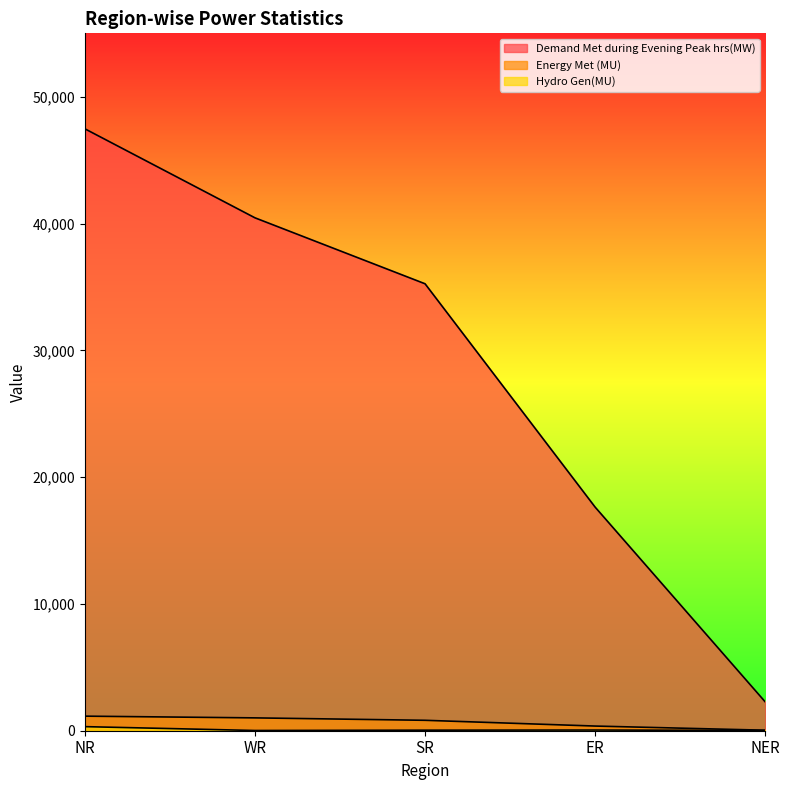

True or false: Energy Met (MU) has more than 2 interior local peaks.

False